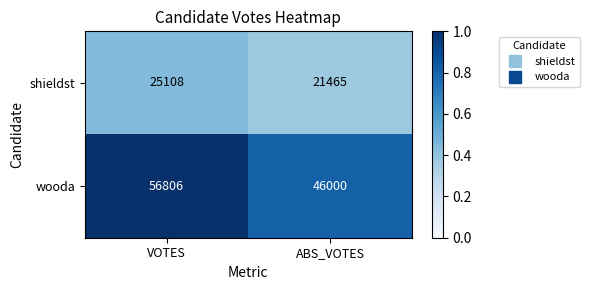

Reading right to left, transcribe all the data shown in this chart.

shieldst: 21465	25108
wooda: 46000	56806